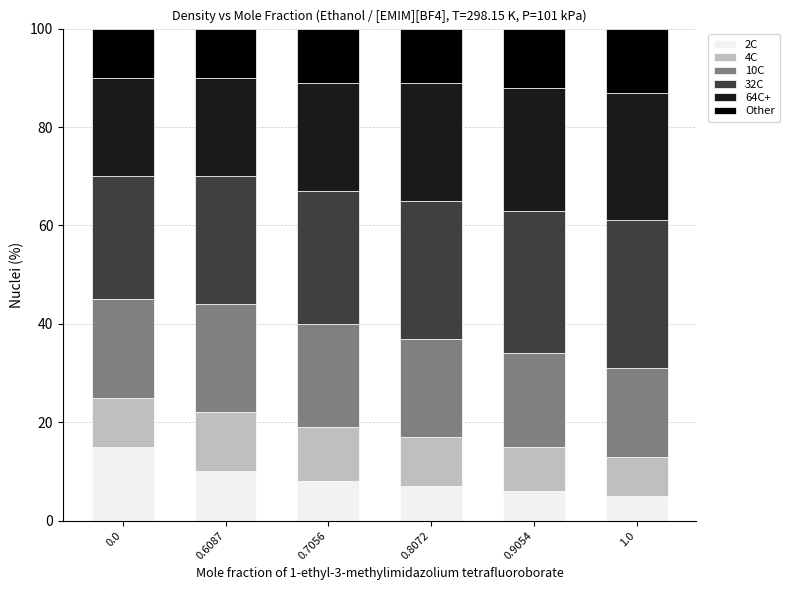

What is the total value across all series at 0.6087?

100.0